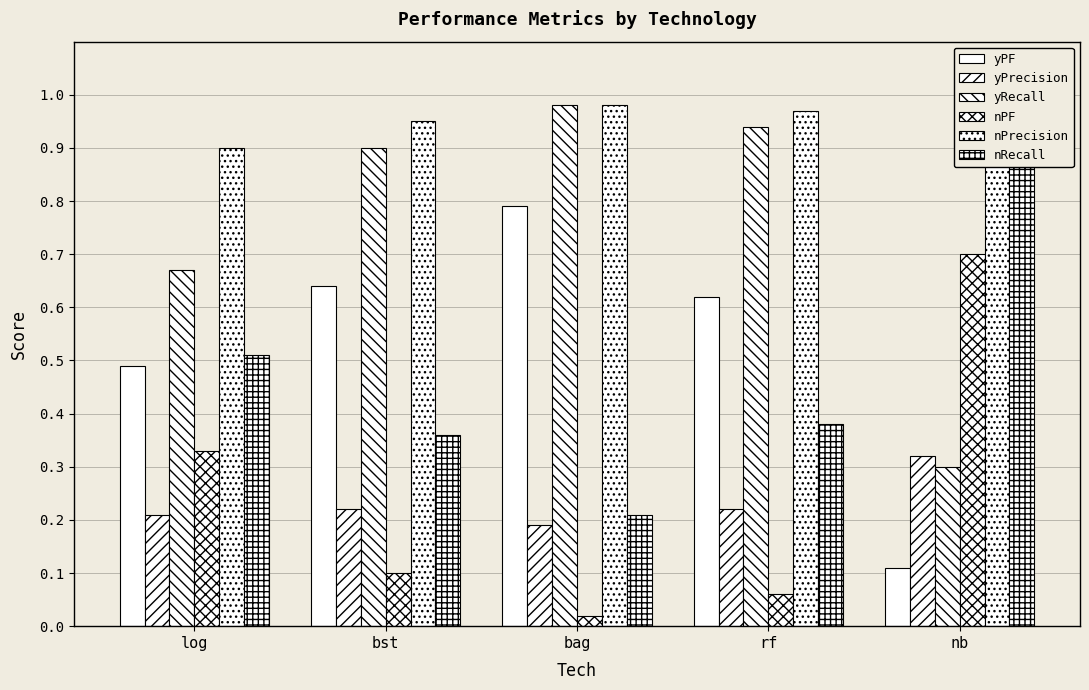

The value of nRecall at nb is 0.5. True or false?

False